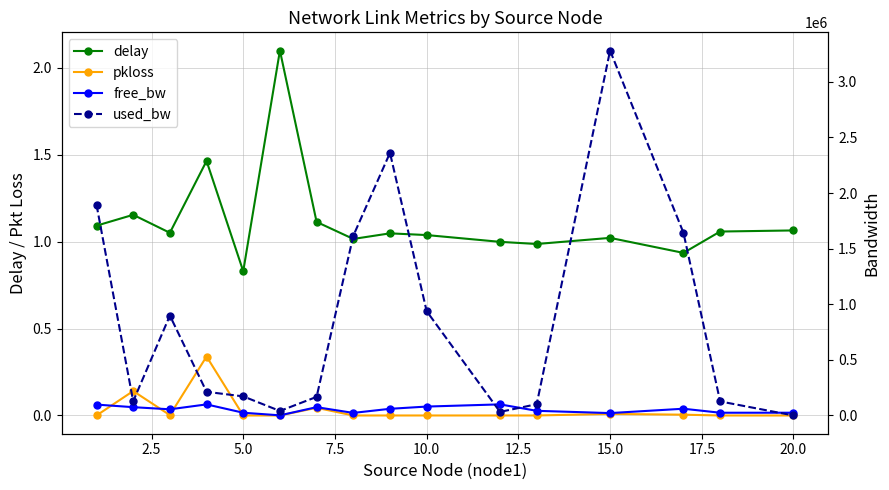

How many values in the delay series are below 1?

4